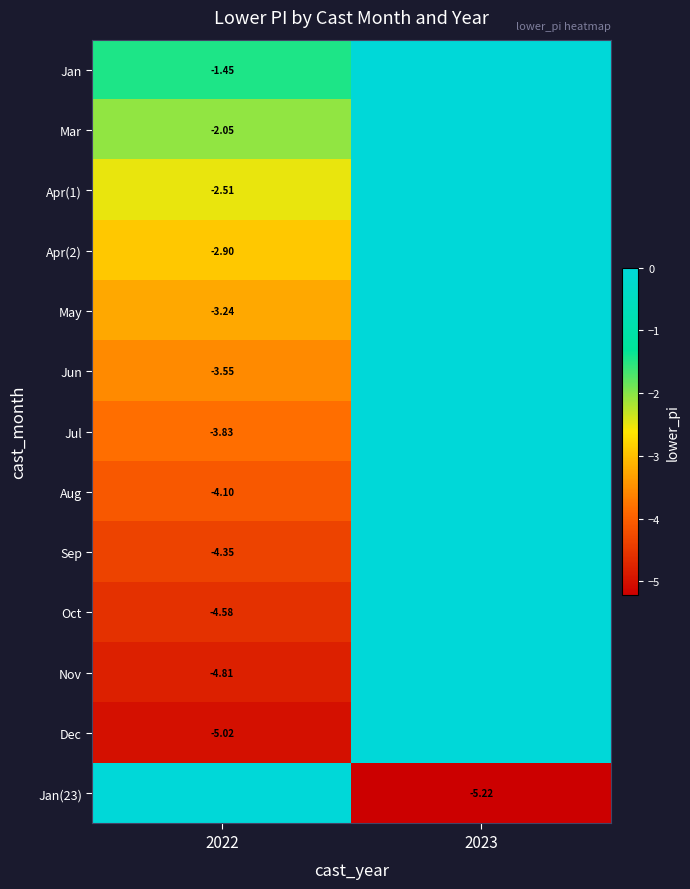

Is the value of Aug at 2022 greater than the value of Apr(2) at 2022?

No